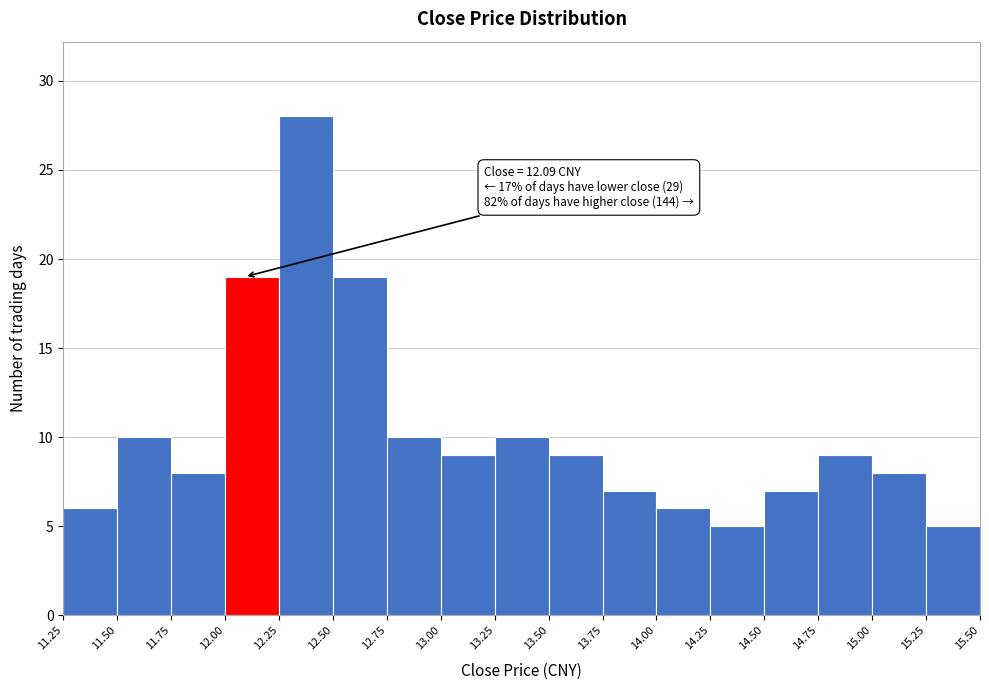

Over which range of the x-axis is the bar tallest?

12.25 to 12.50